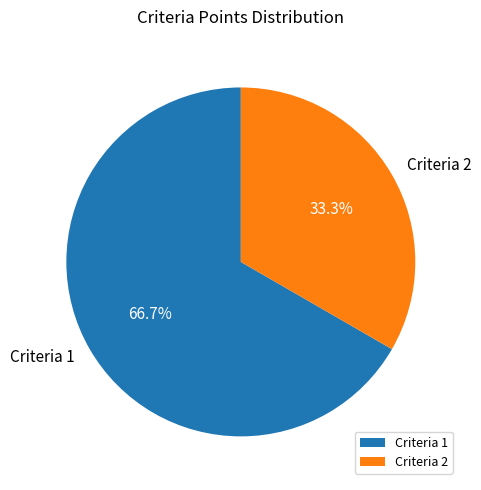

Is Criteria 1 the majority of the pie?

Yes